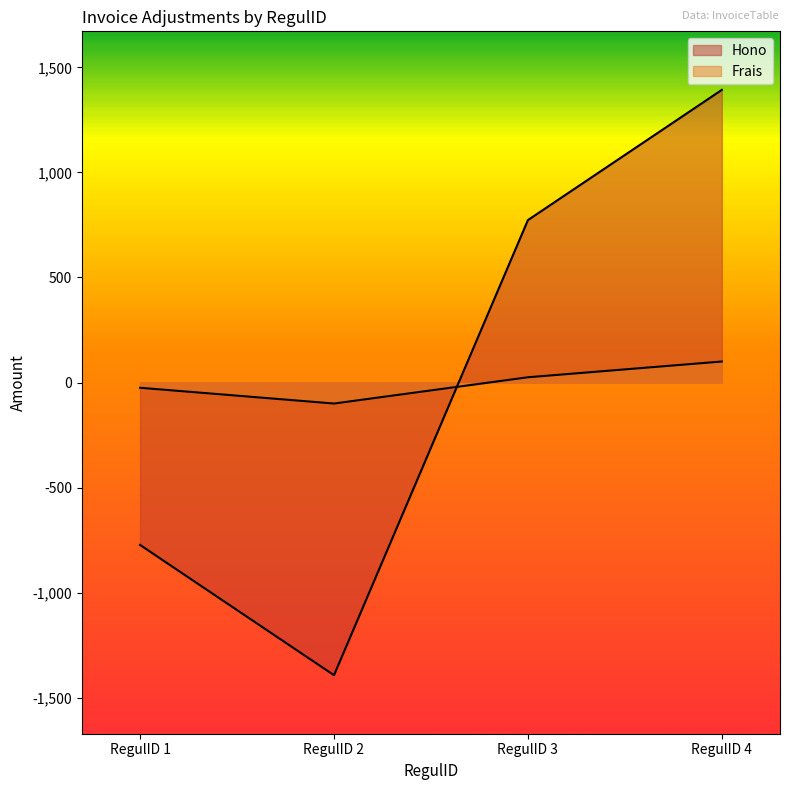

What is the minimum value for Frais?

-100.0